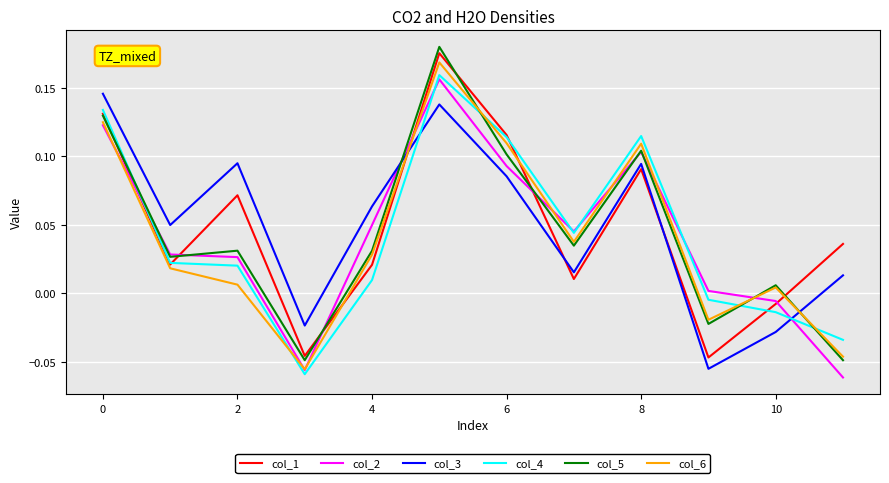

True or false: col_5 and col_3 cross at least once.

True